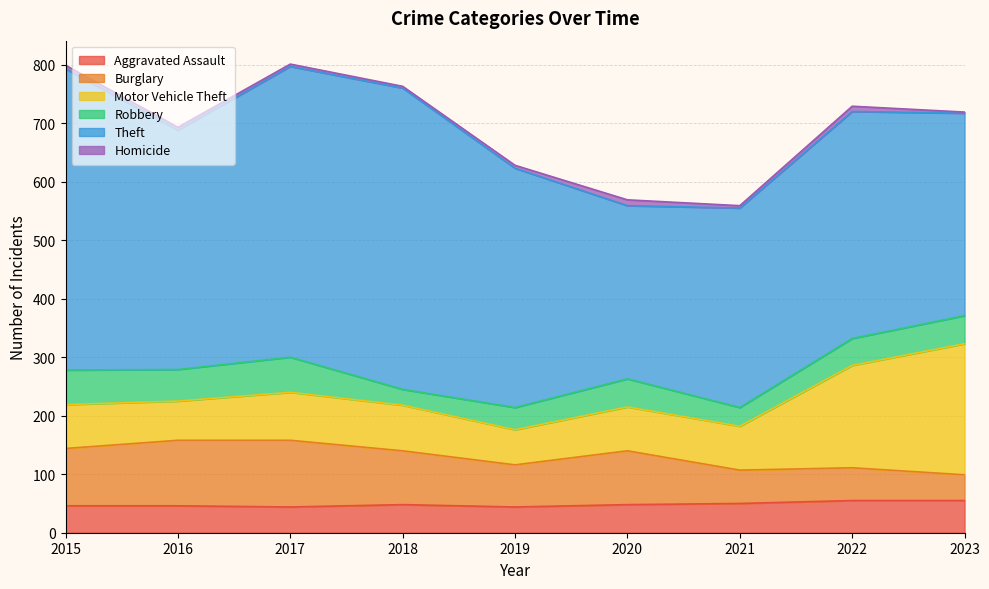

What is the difference between the maximum and minimum values in the Aggravated Assault series?

11